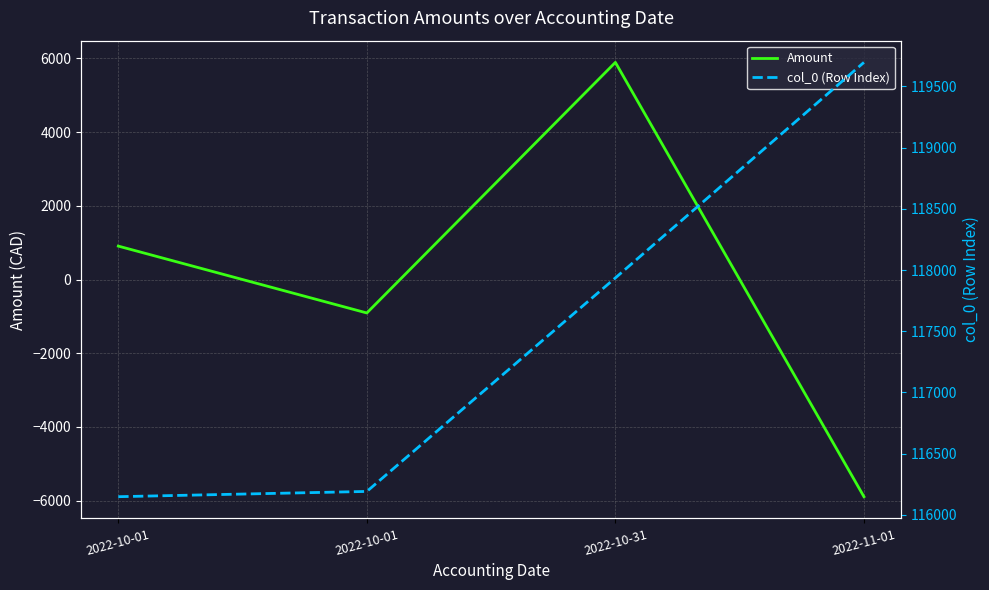

How many data points in col_0 (Row Index) are above 117936?

1